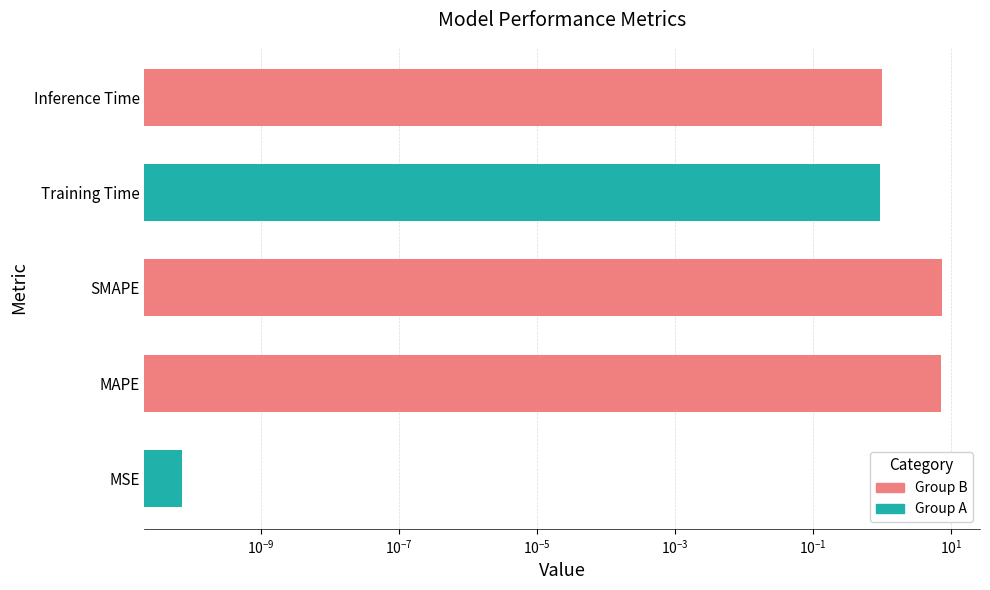

Which has a higher value, Inference Time or SMAPE?

SMAPE